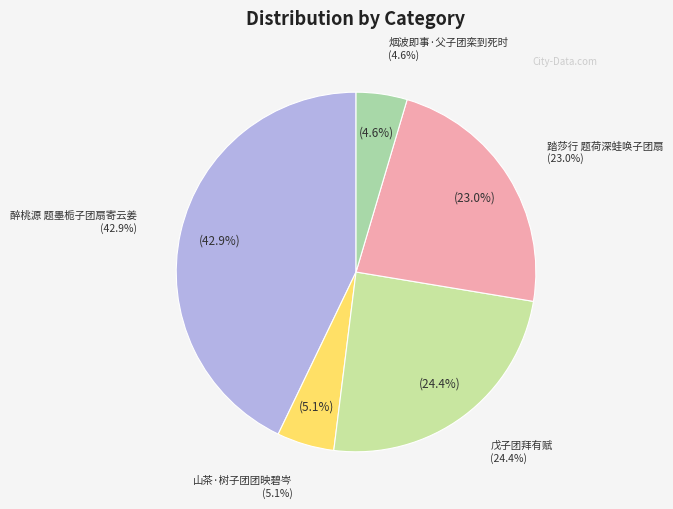

Rank the categories by value from lowest to highest.

烟波即事·父子团栾到死时, 山茶·树子团团映碧岑, 踏莎行 题荷深蛙唤子团扇, 戊子团拜有赋, 醉桃源 题墨栀子团扇寄云姜